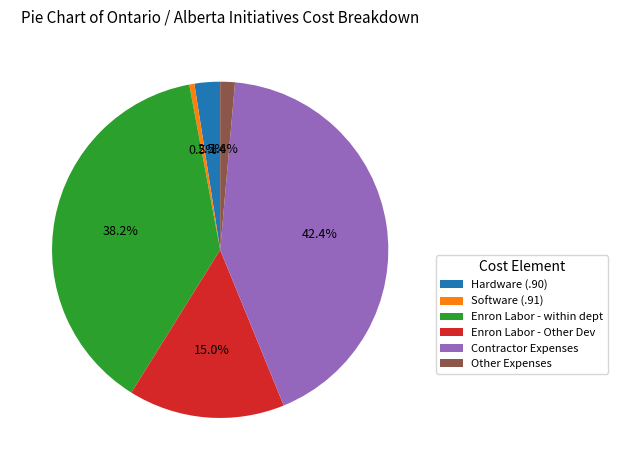

Rank the categories by value from highest to lowest.

Contractor Expenses, Enron Labor - within dept, Enron Labor - Other Dev, Hardware (.90), Other Expenses, Software (.91)